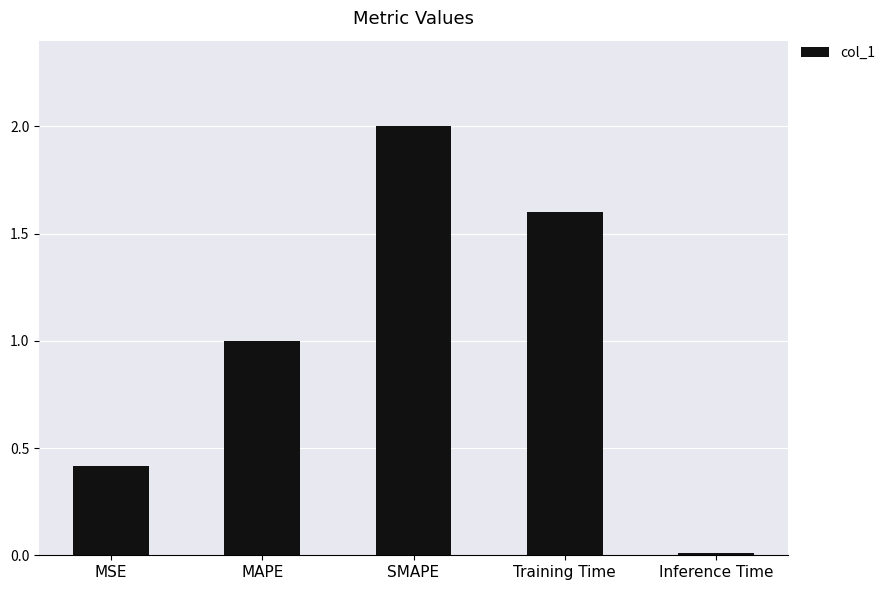

What is the average value?

1.0